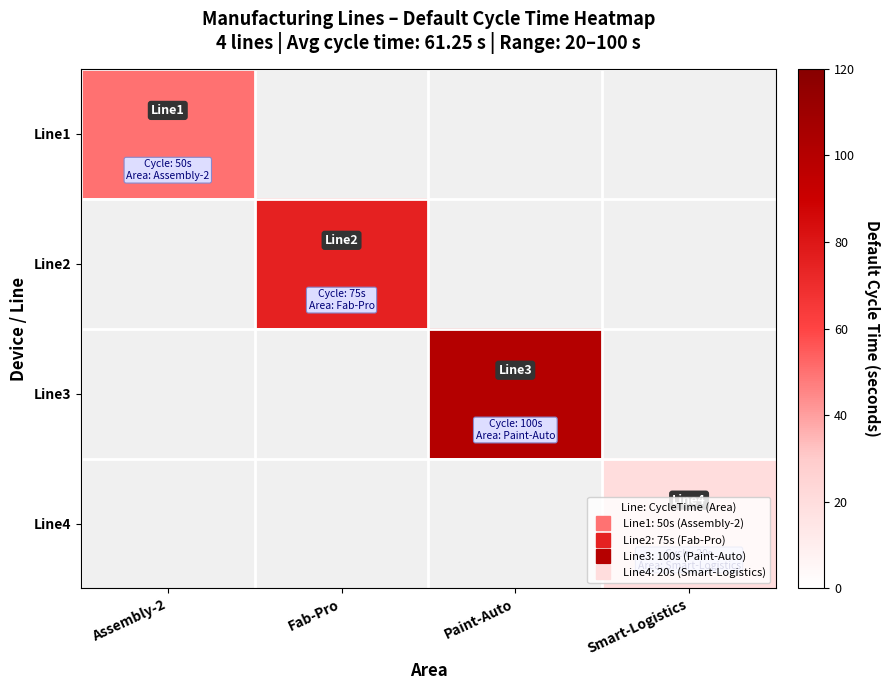

Between Fab-Pro and Paint-Auto, which is larger?

Paint-Auto